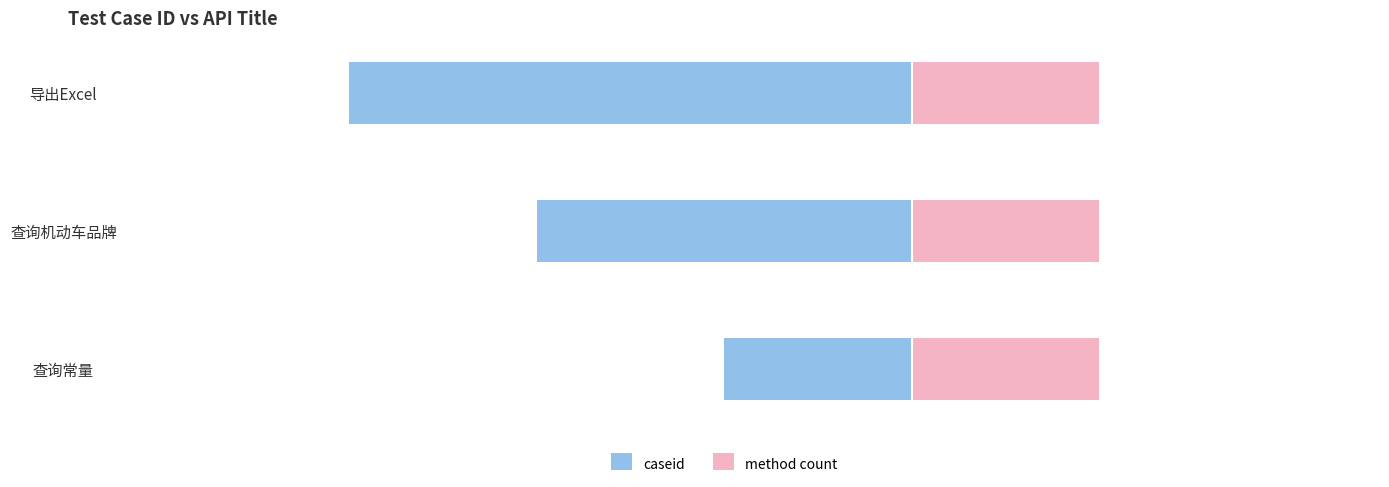

What is the sum of the caseid values at 查询机动车品牌 and 查询常量?

-3.0